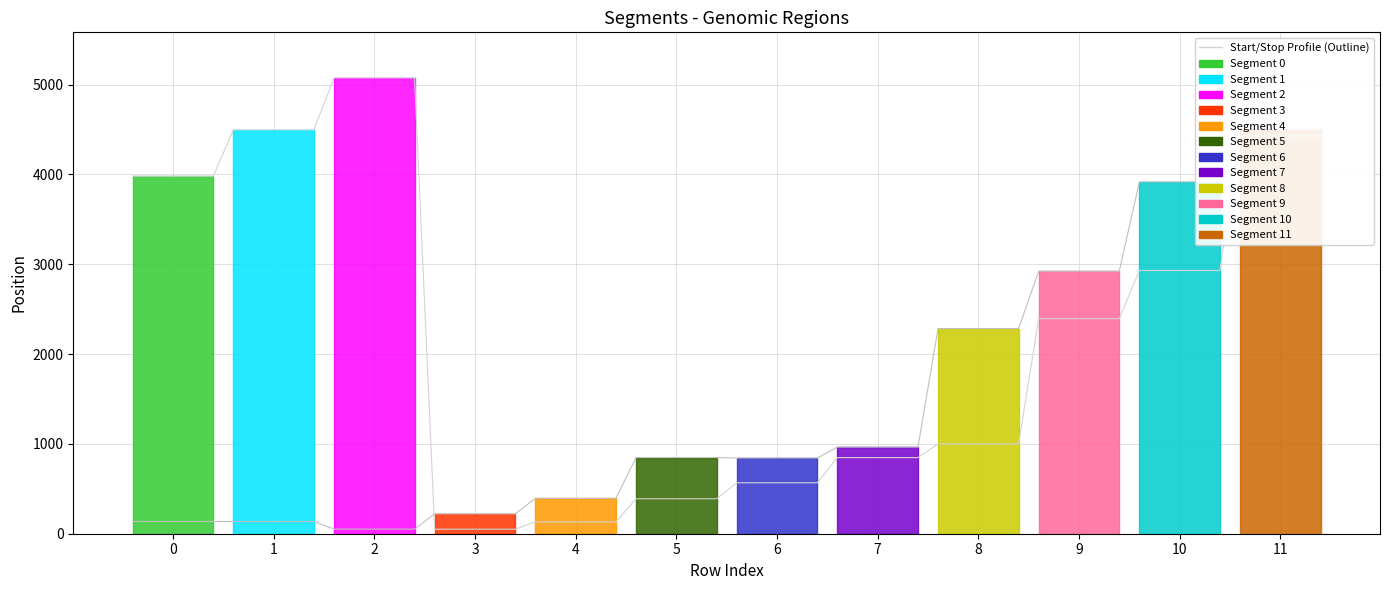

What is the difference between the second highest and second lowest values in the Stop Profile (Outline) series?

4449